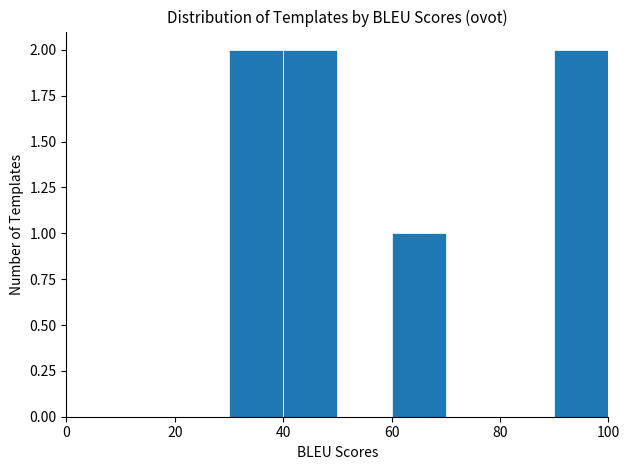

Reading left to right, transcribe this chart: for each bar, give the range it covers on the x-axis and its height. The values are not printed on the chart, so give them approximately, as read against the axis.

0 to 10: 0
10 to 20: 0
20 to 30: 0
30 to 40: 2
40 to 50: 2
50 to 60: 0
60 to 70: 1
70 to 80: 0
80 to 90: 0
90 to 100: 2